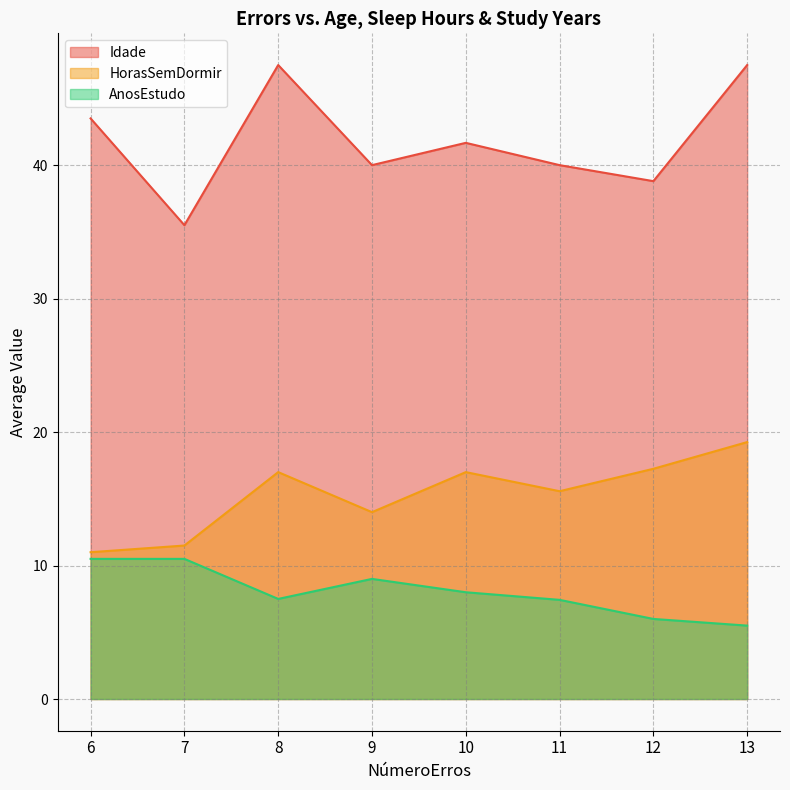

Which series has the widest spread of values?

Idade